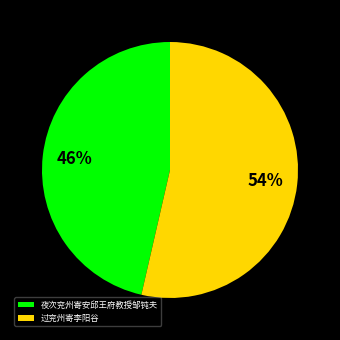

Approximately how many times larger is the value at 过兖州寄李阳谷 compared to 夜次兖州寄安邱王府教授邹钝夫?

1.2